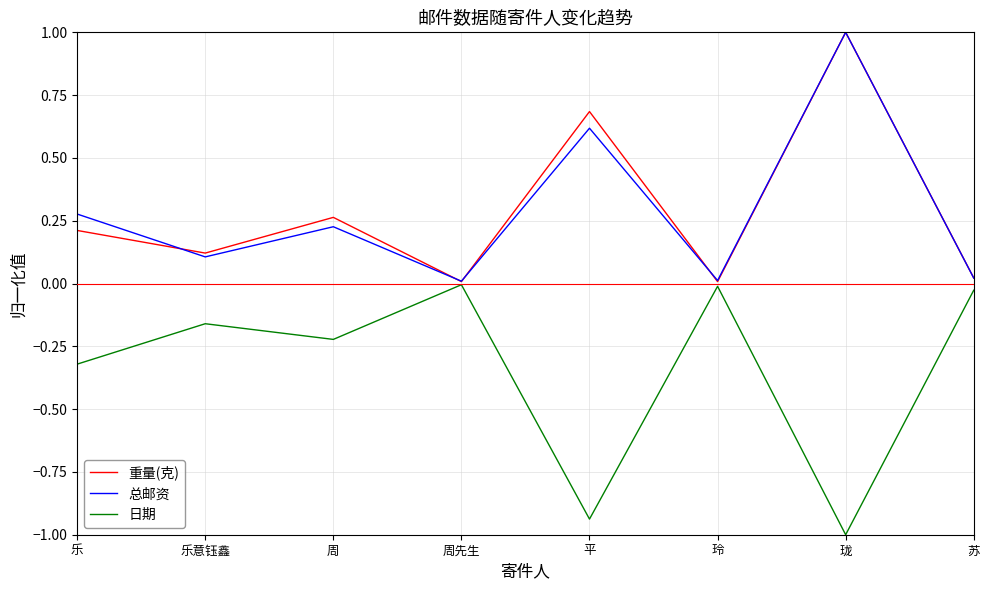

Is the value of 日期 at 周先生 greater than the value of 重量(克) at 平?

No